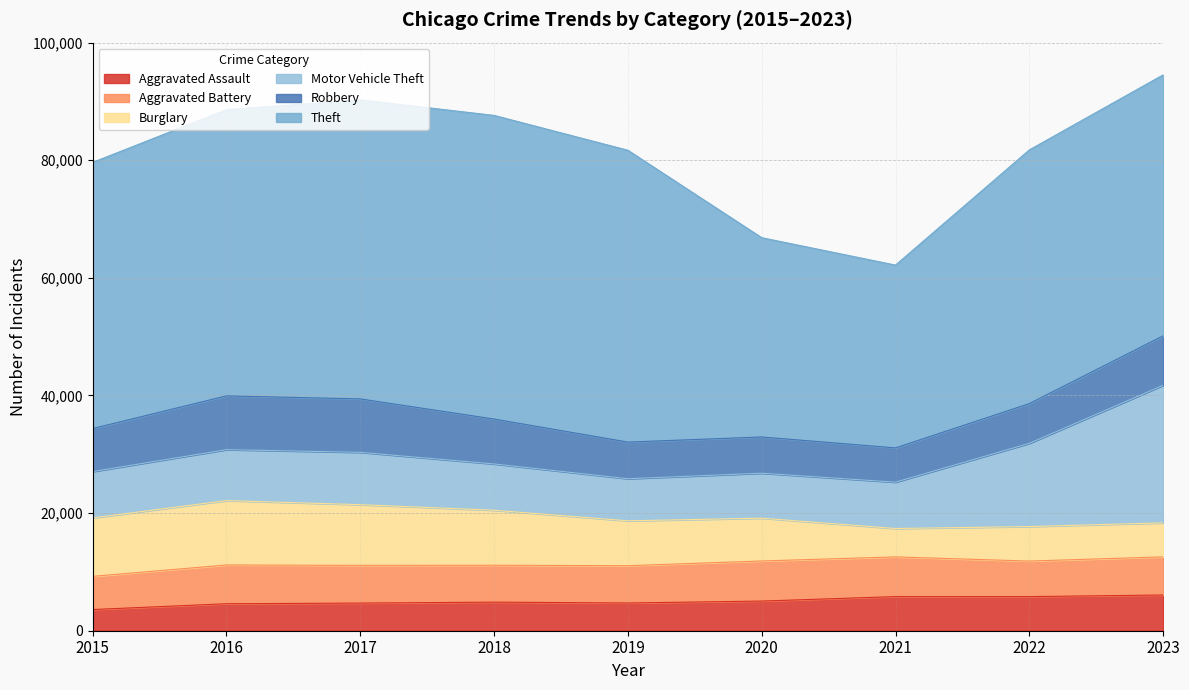

True or false: Theft and Robbery cross at least once.

False